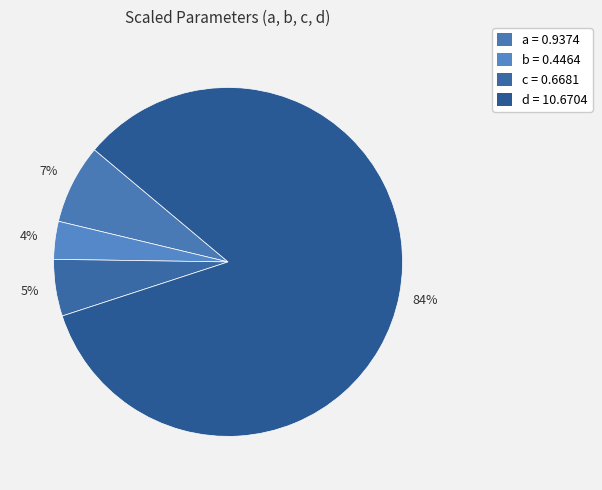

Which category has the biggest portion of the pie?

d